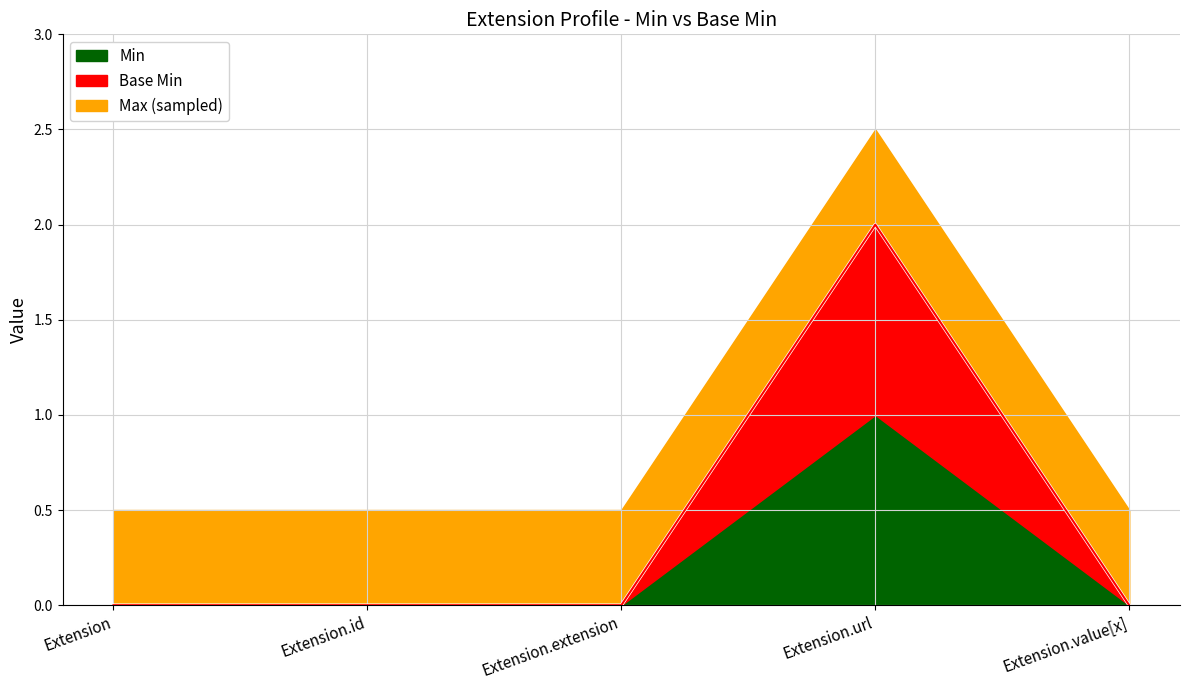

What is the label of the 3rd point from the left?

Extension.extension